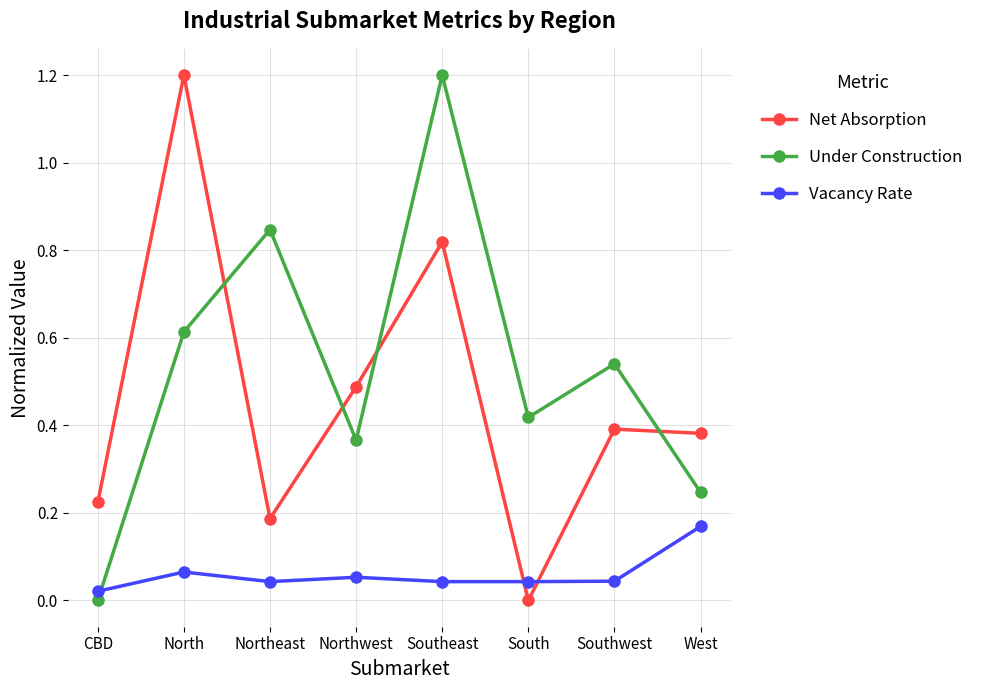

How many categories are shown in the chart?

8